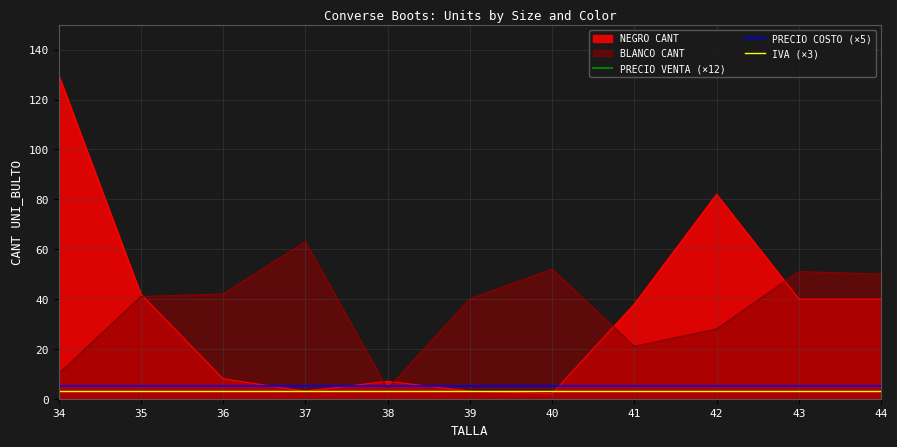

Is the value of BLANCO CANT at 39 greater than the value of IVA (×3) at 37?

Yes